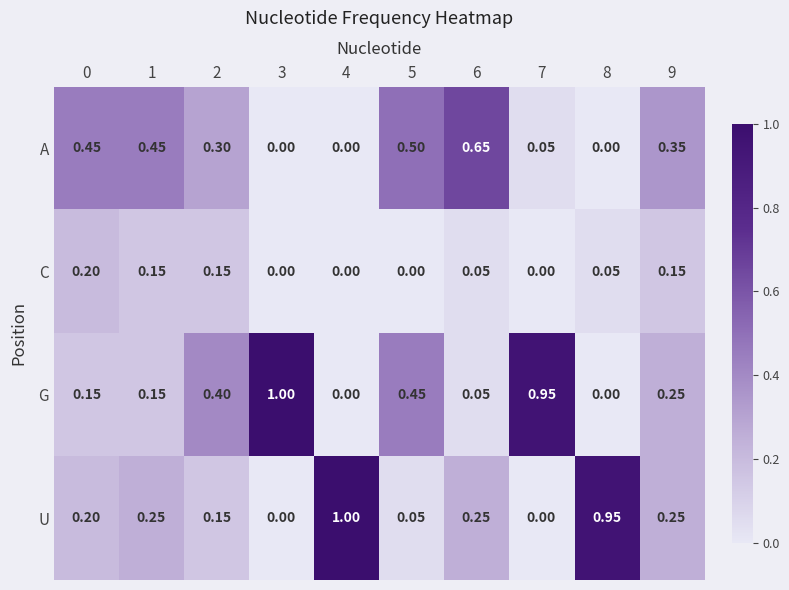

Which series has the largest total across all categories?

G